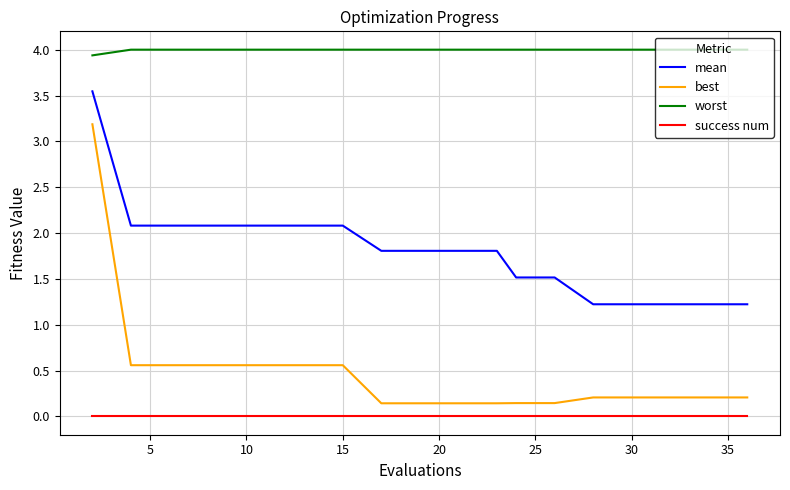

Count the number of data series in this chart.

4